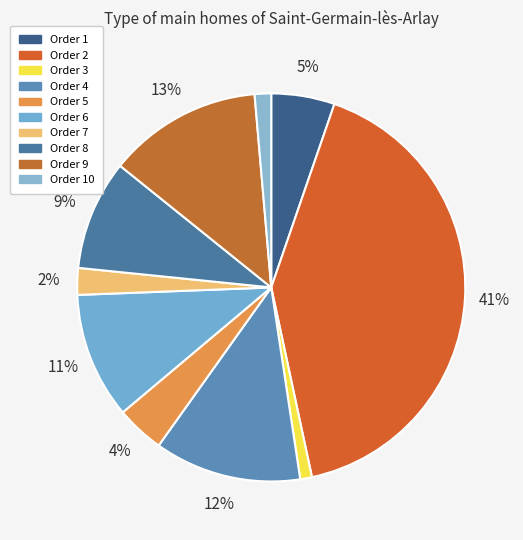

What is the smallest slice in the pie chart?

Order 3